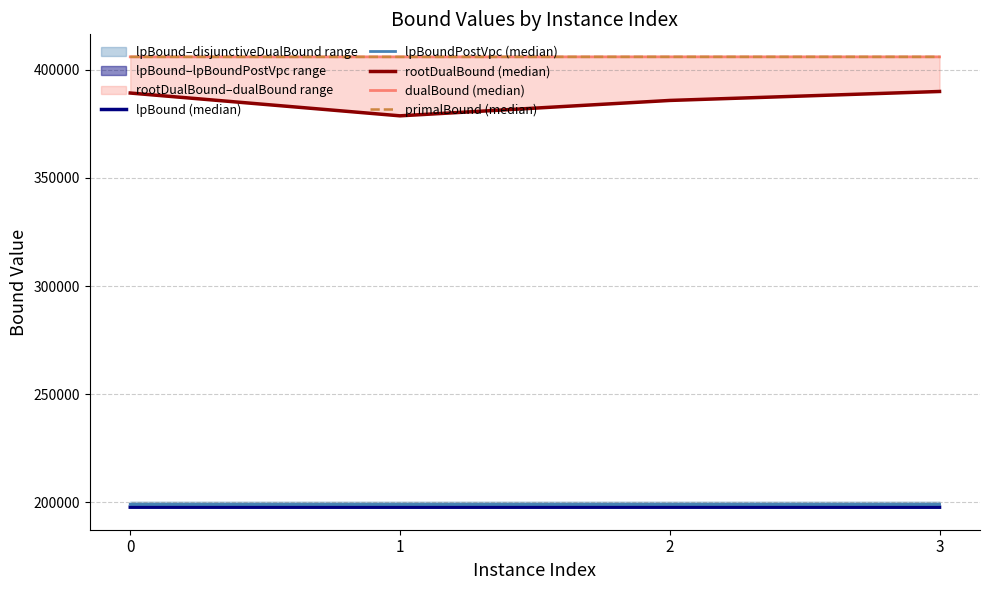

What is the spread (max minus min) of values at 0?

208116.9